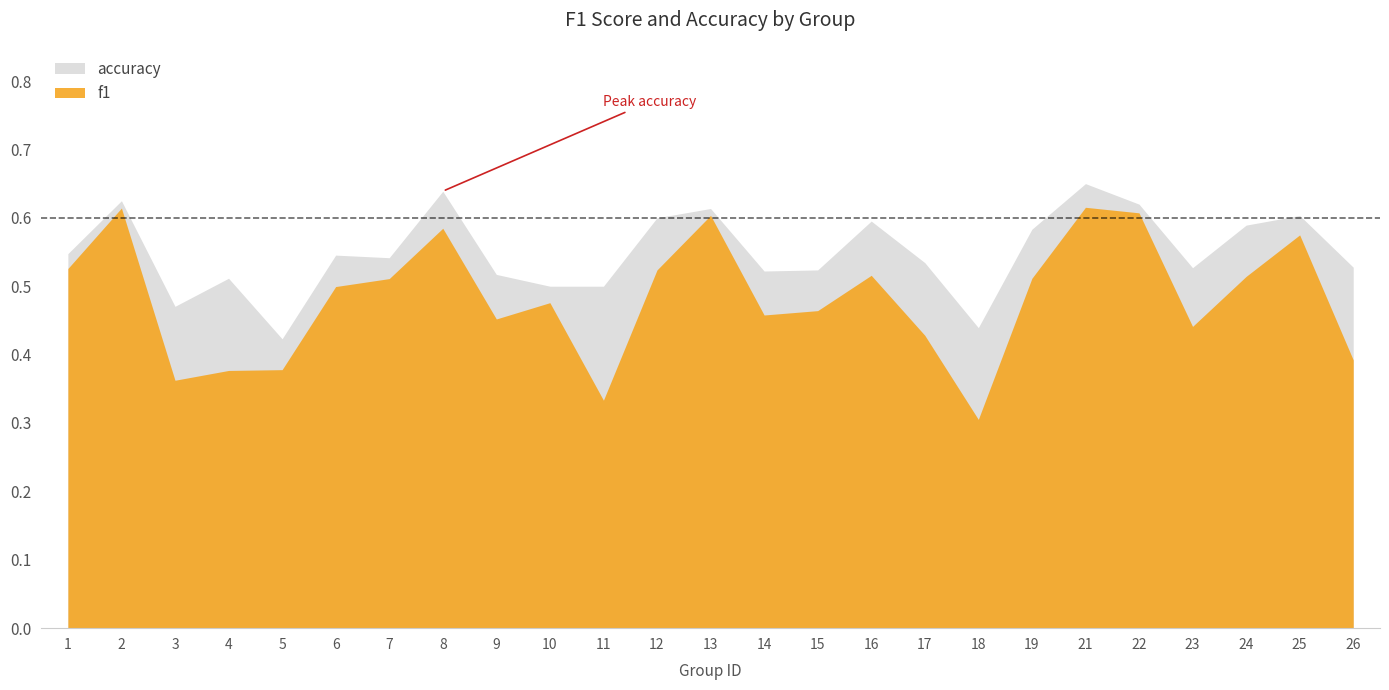

At which category does accuracy reach its first local peak?

2